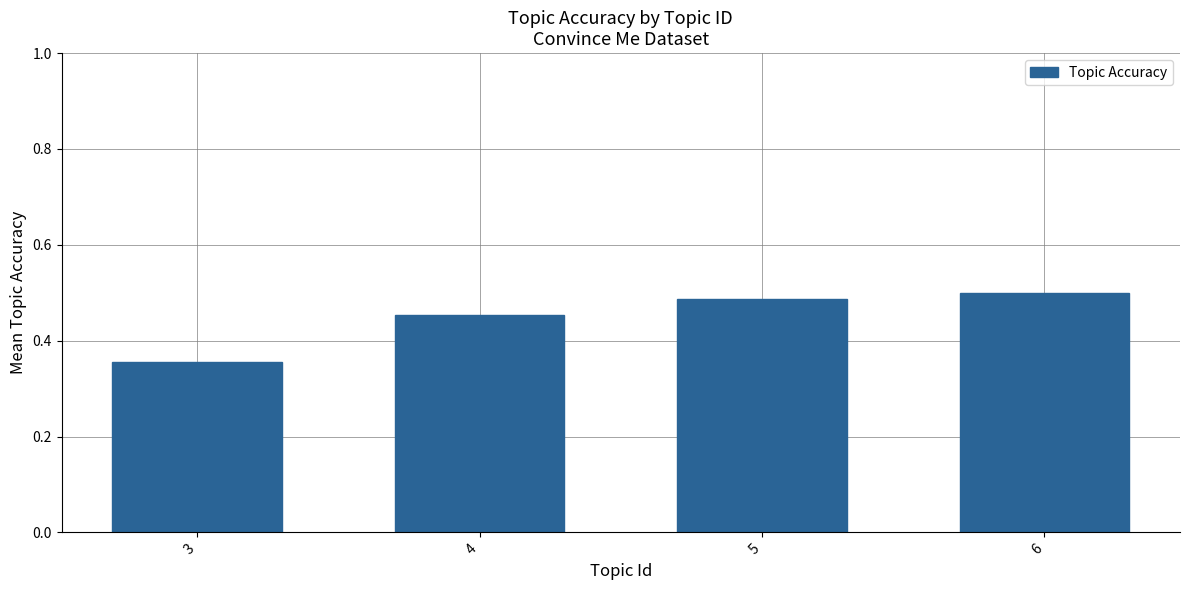

The value at 5 is 0.7. True or false?

False